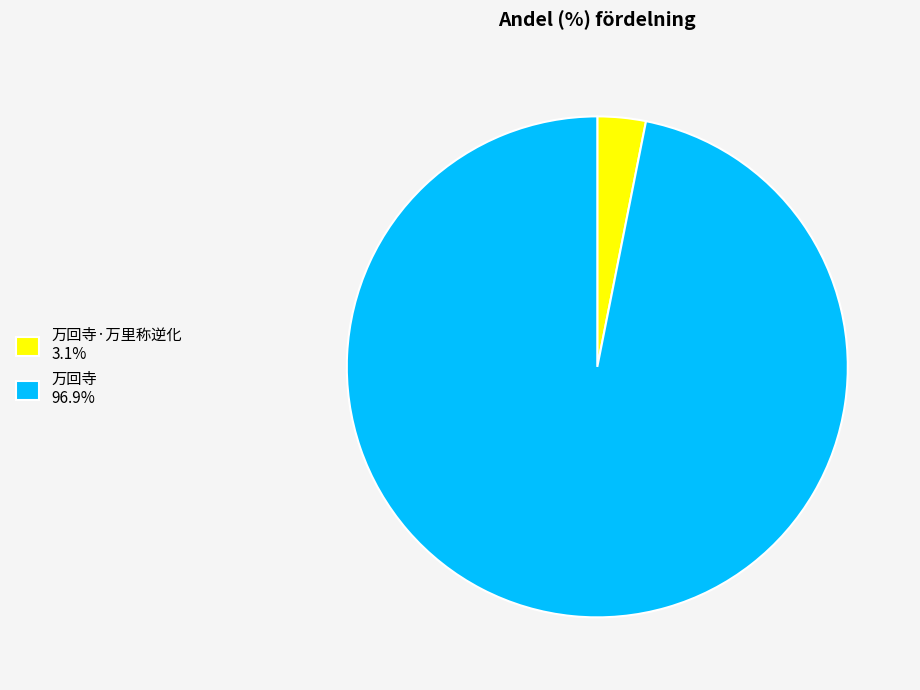

Do 万回寺·万里称逆化 3.1% and 万回寺 96.9% together represent more than half of the pie?

Yes